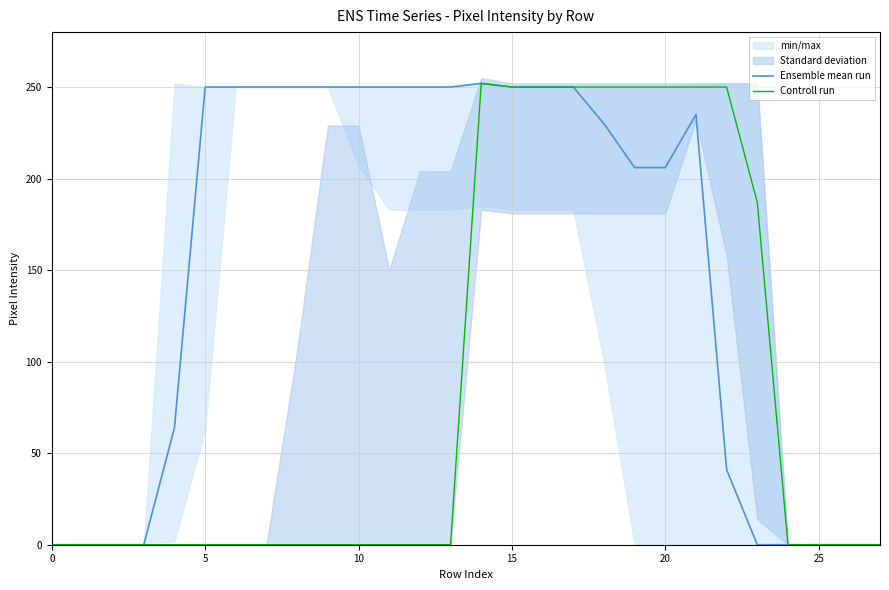

At how many categories does at least one series exceed 33?

20